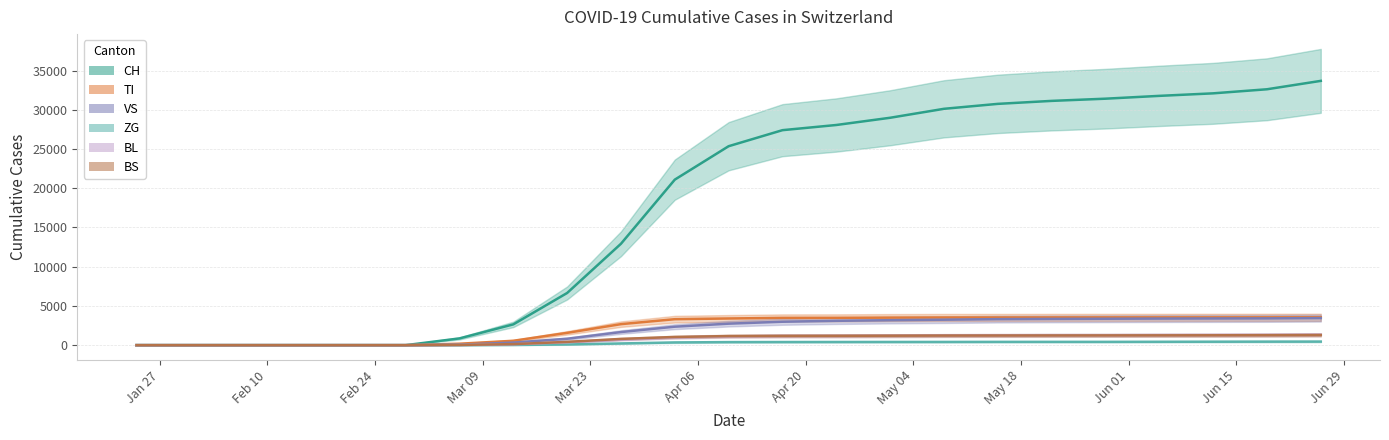

What is the maximum value shown in the chart?

33687